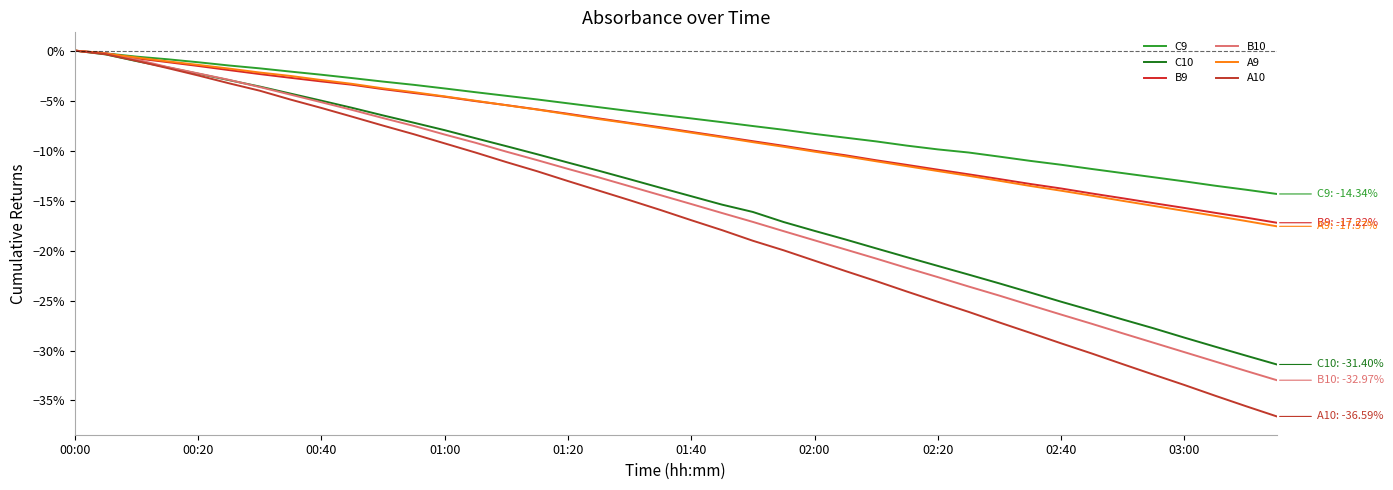

Which series has the largest total across all categories?

C9